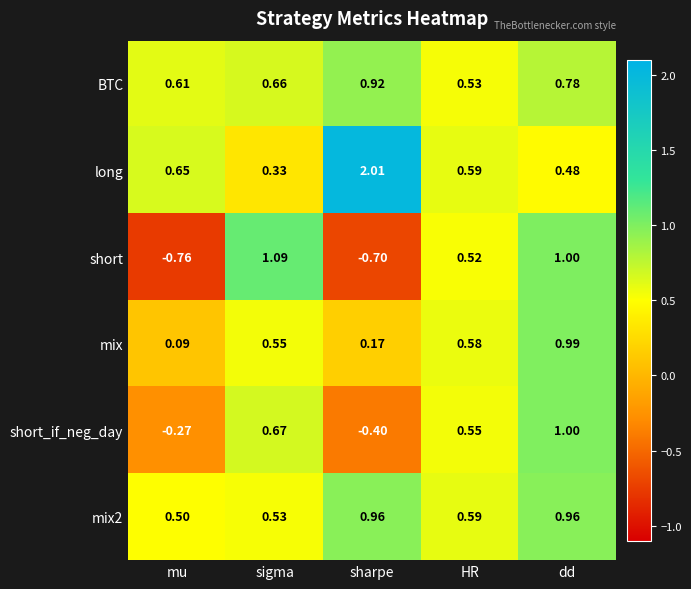

At which category does the chart reach its minimum across all series?

mu